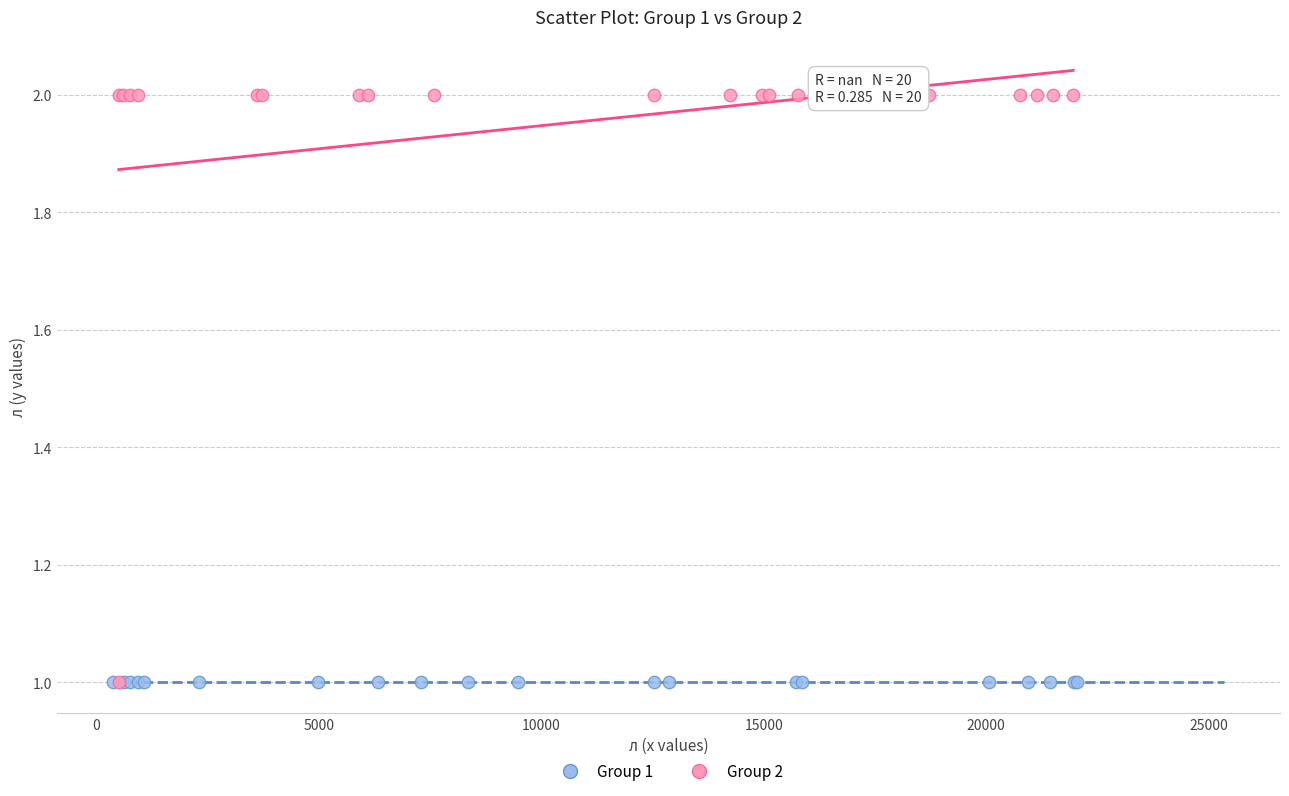

Which series contains the highest Y value?

Group 2